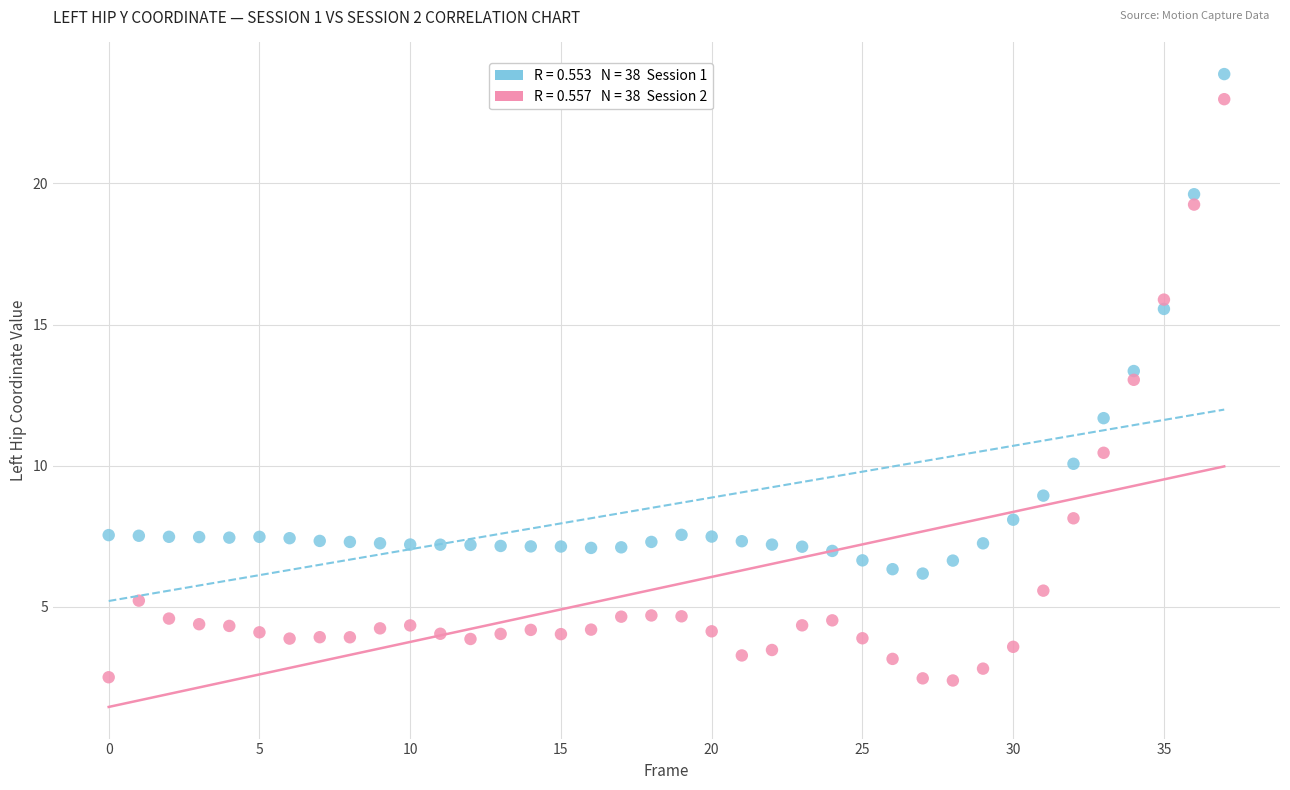

Across all data points, what is the range of Y values (max minus min)?

21.5